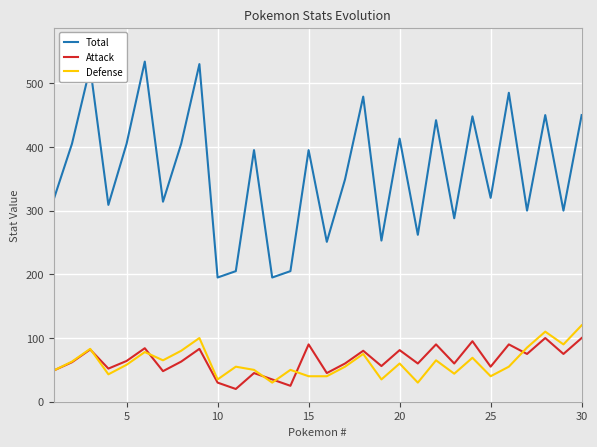

Which series has the largest total across all categories?

Total